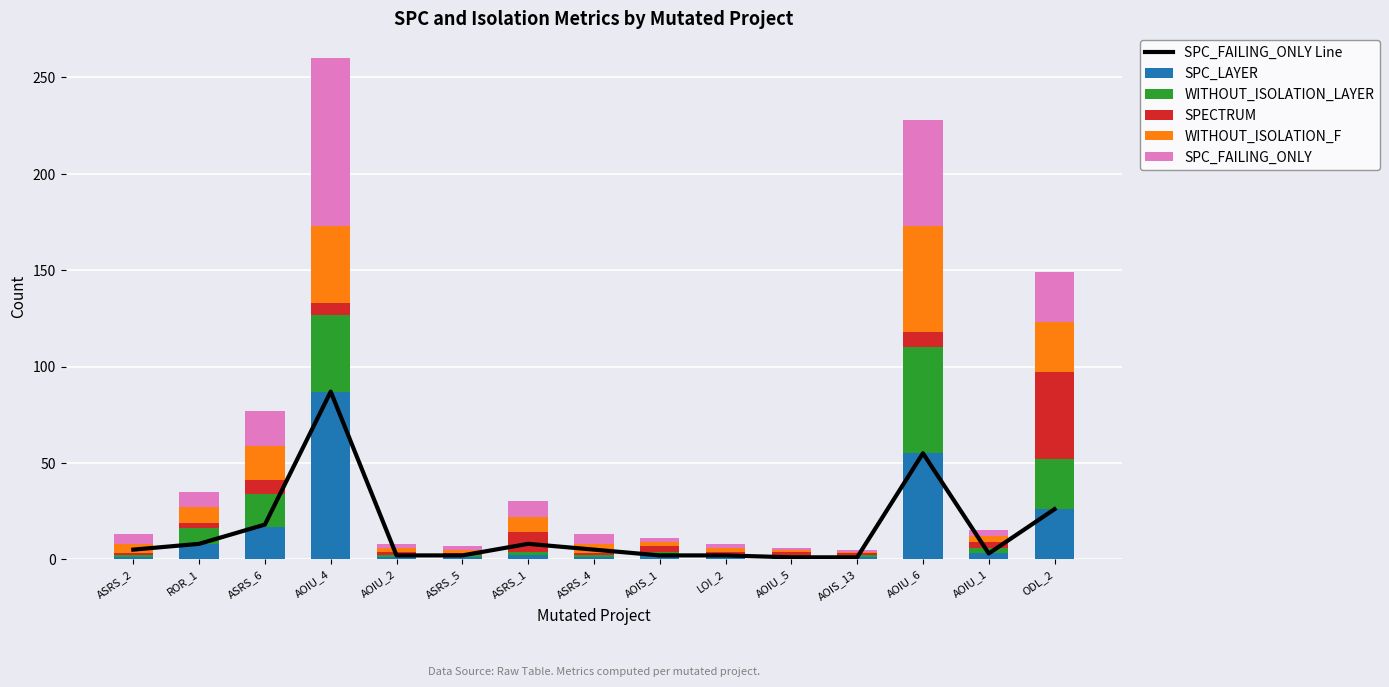

At how many categories does at least one series exceed 83?

1